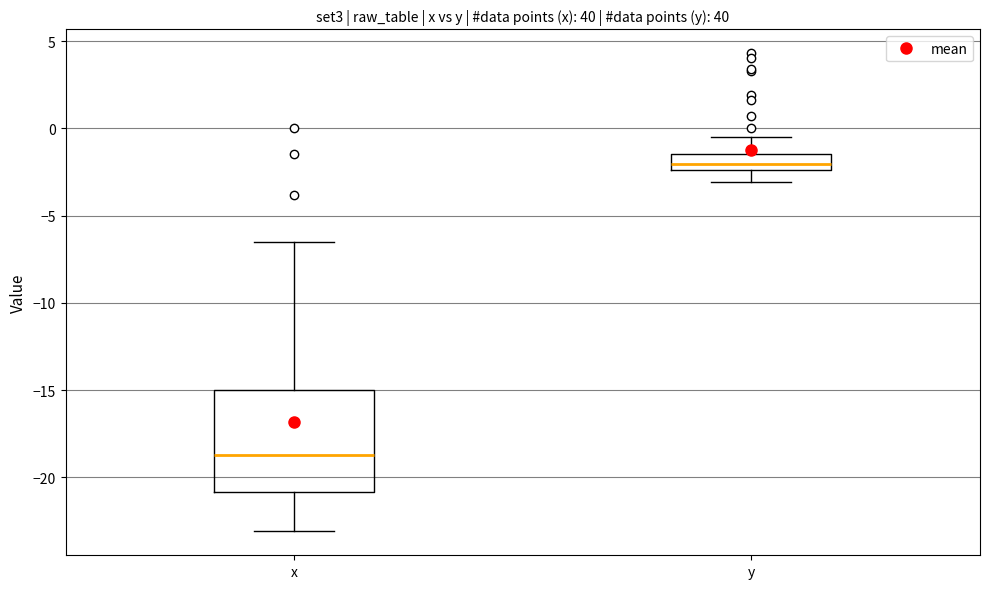

Where is the upper edge of the box for x on the y-axis? The values are not printed on the chart, so give them approximately, as read against the axis.

-15.0